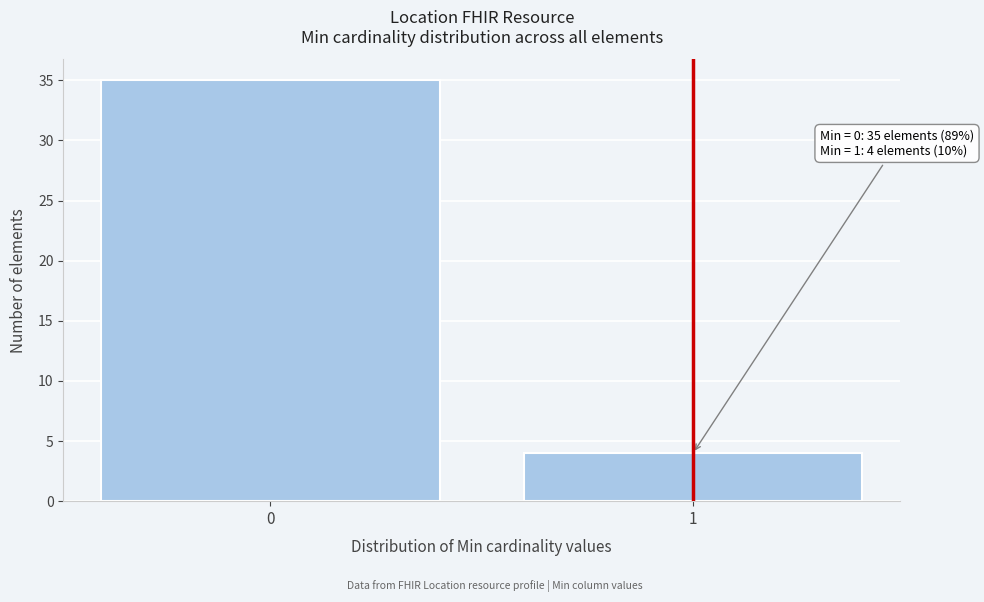

Reading right to left, list all the values displayed in this chart.

1=4	0=35